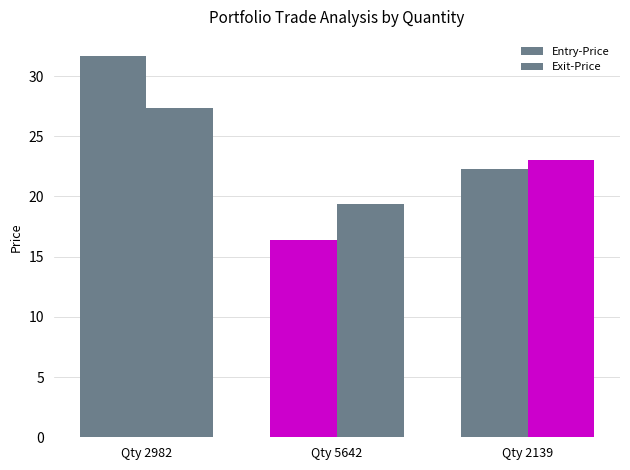

How many values in the Exit-Price series are below 23?

1